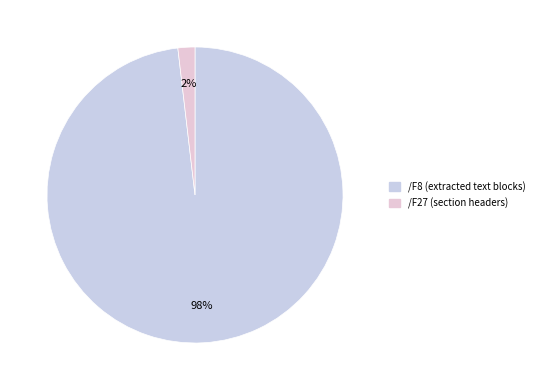

True or false: /F27 accounts for 27% of the total.

False